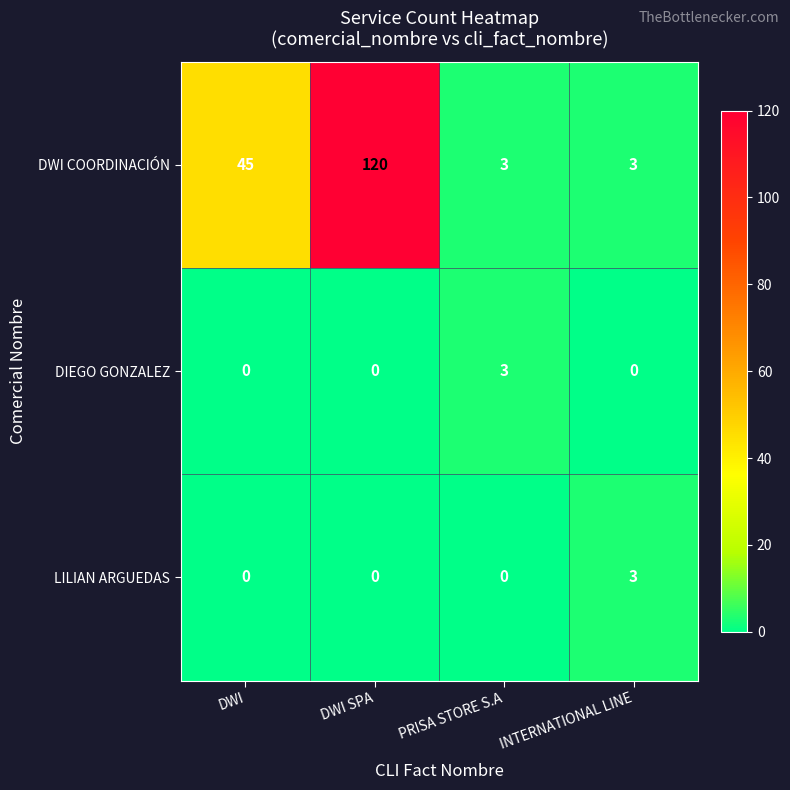

Which label corresponds to the largest value in the chart?

DWI SPA